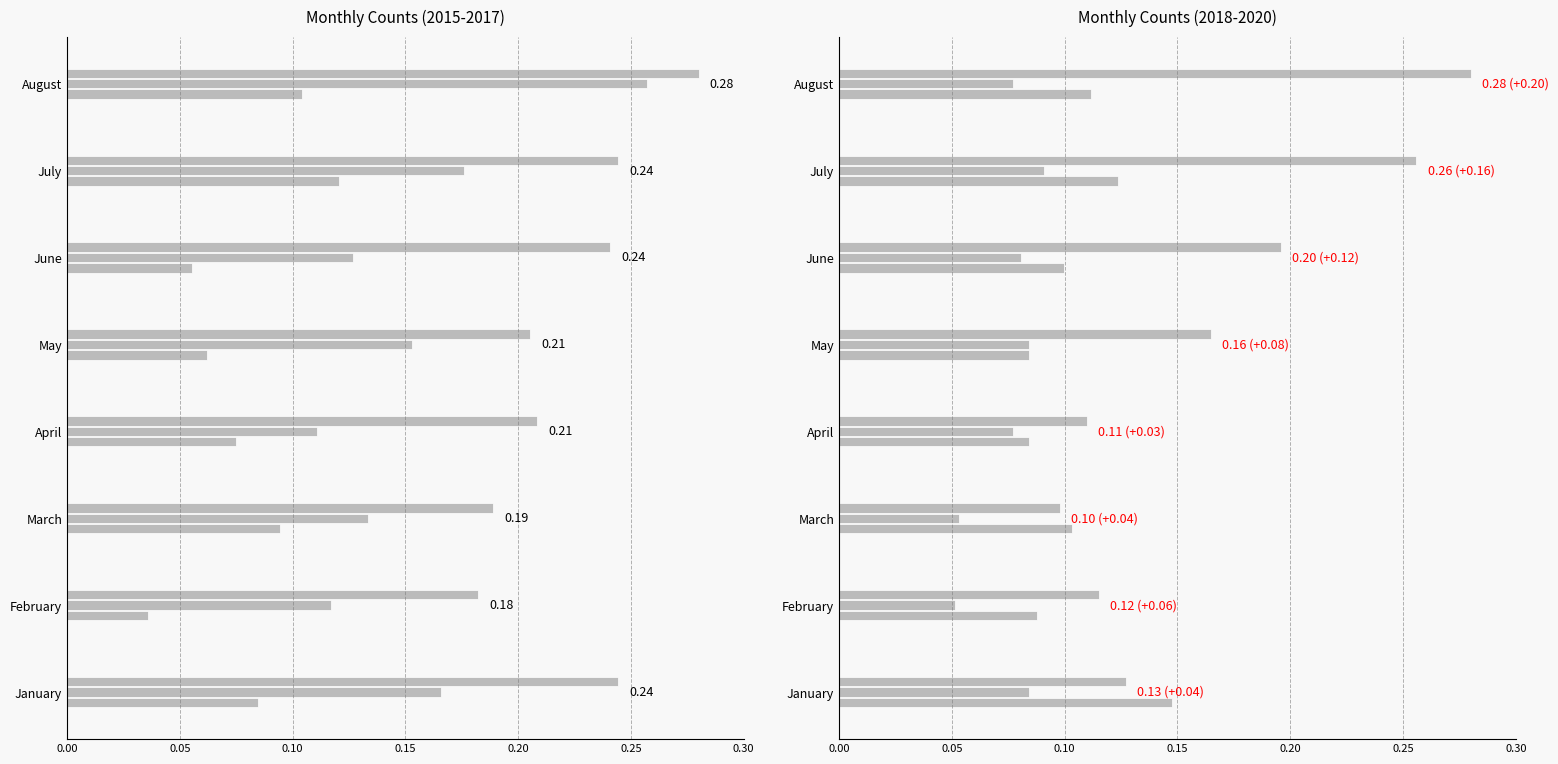

Reading right to left, transcribe all the data shown in this chart.

2015: 0.1	0.1	0.1	0.1	0.1	0.1	0.0	0.1
2016: 0.3	0.2	0.1	0.2	0.1	0.1	0.1	0.2
2017: 0.3	0.2	0.2	0.2	0.2	0.2	0.2	0.2
2018: 0.1	0.1	0.1	0.1	0.1	0.1	0.1	0.1
2019: 0.1	0.1	0.1	0.1	0.1	0.1	0.1	0.1
2020: 0.3	0.3	0.2	0.2	0.1	0.1	0.1	0.1